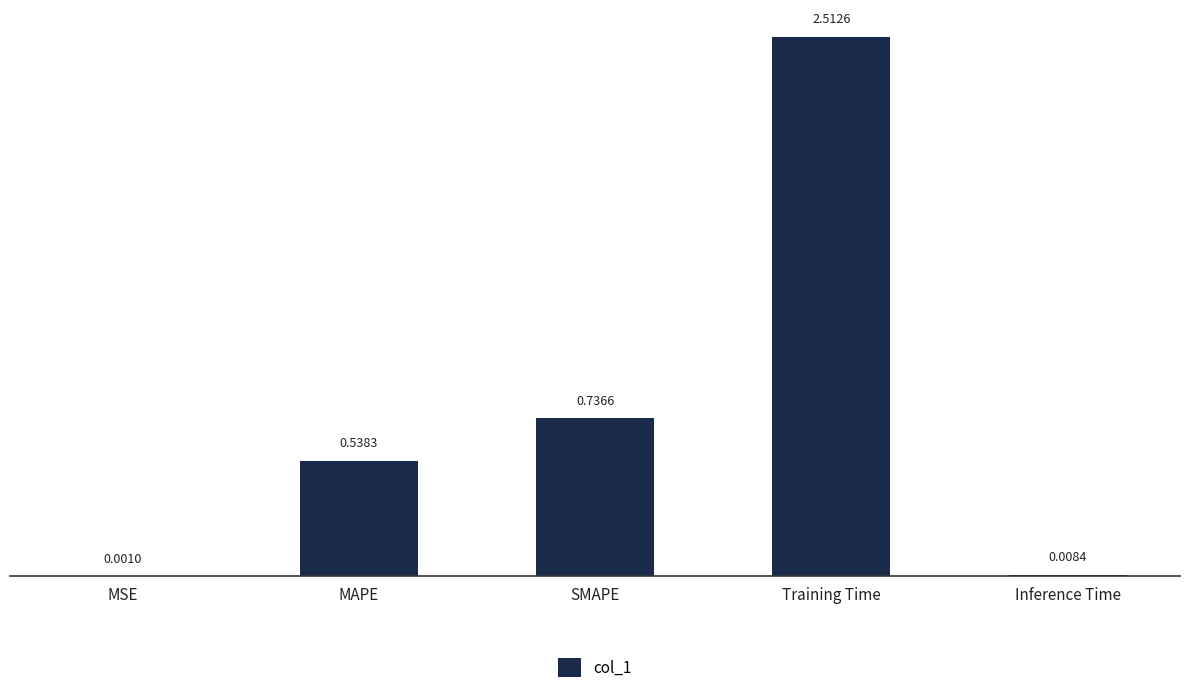

What is the change in value from SMAPE to Inference Time?

-0.7